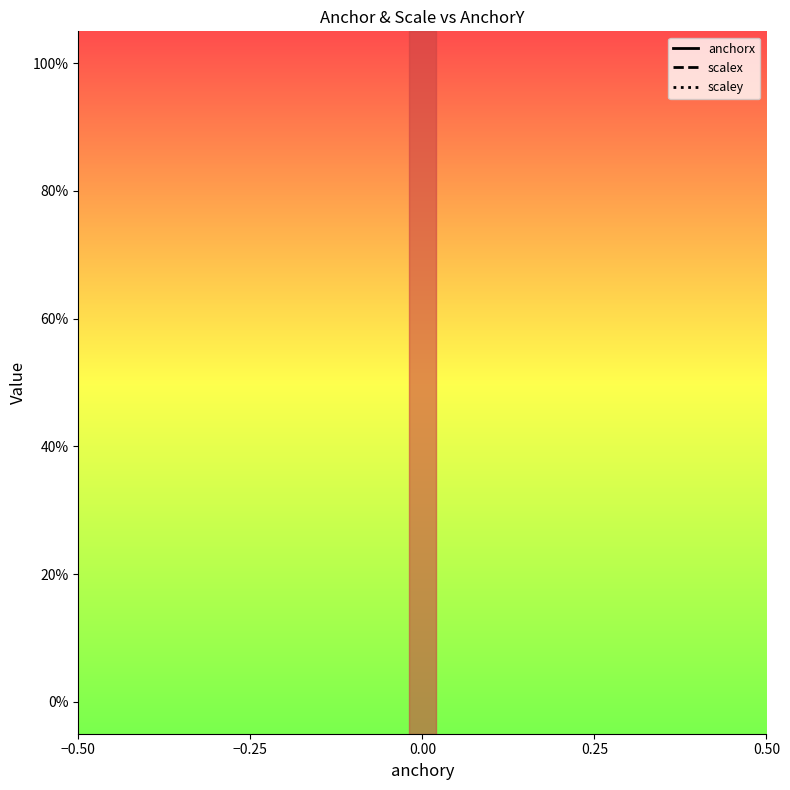

At which category is the sum across all series the highest?

−0.50